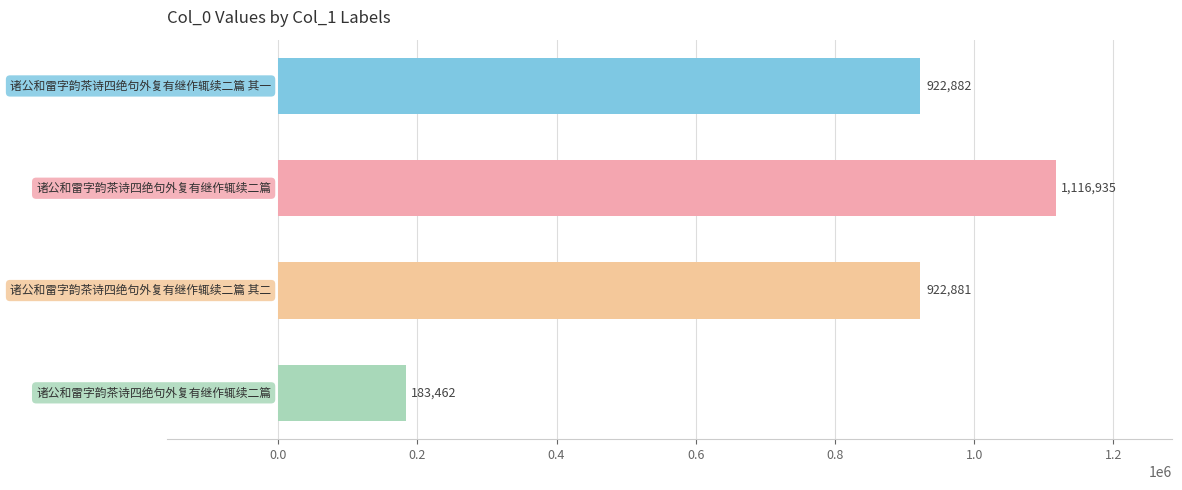

What is the smallest value displayed?

183462